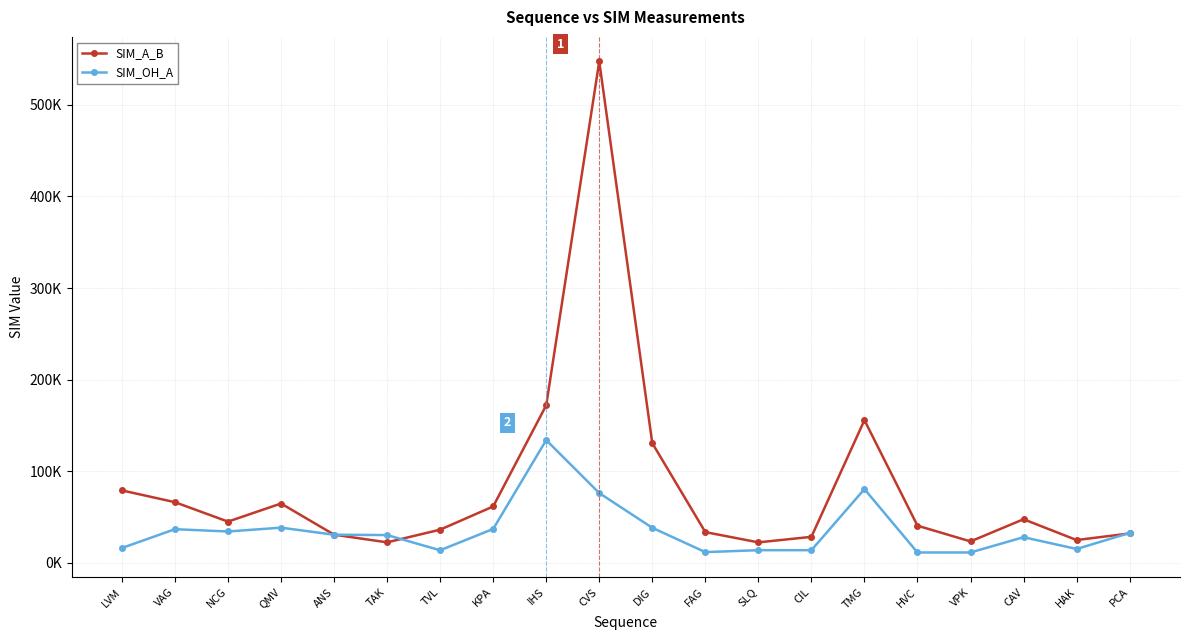

Which has a higher value, CAV or TAK?

CAV